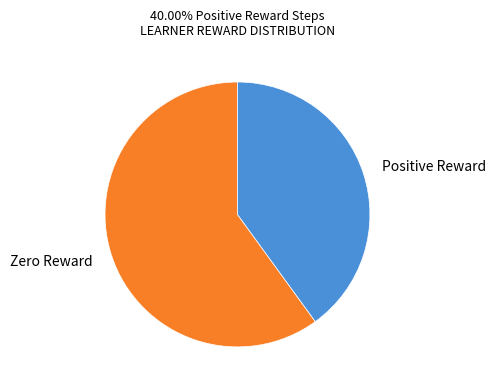

Is the sum of Zero Reward and Positive Reward greater than half?

Yes